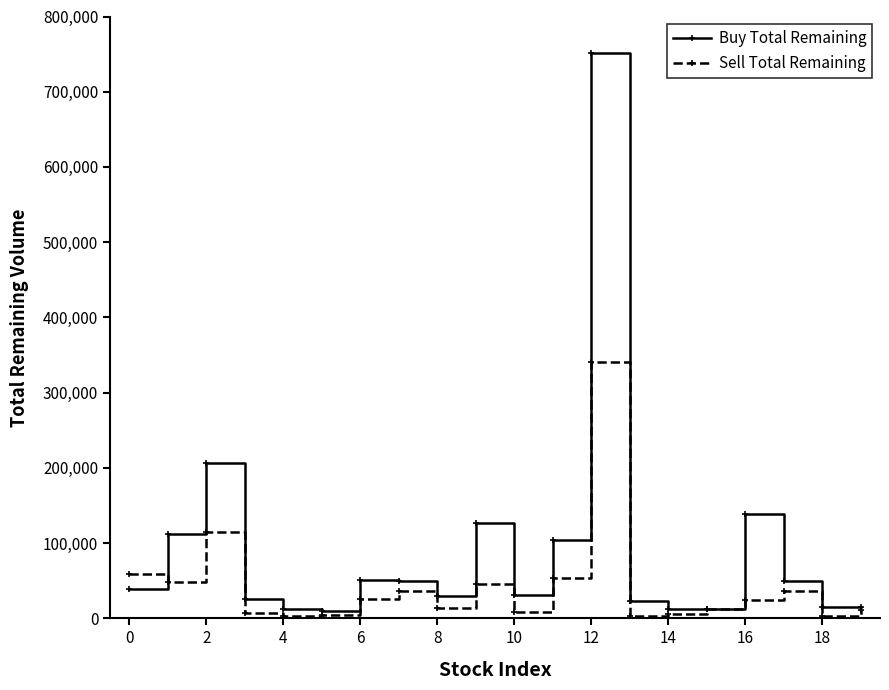

At how many categories does at least one series exceed 326703?

1